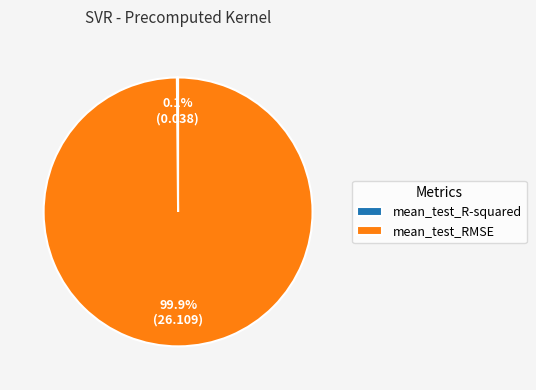

What portion of the pie excludes mean_test_RMSE?

0.1%